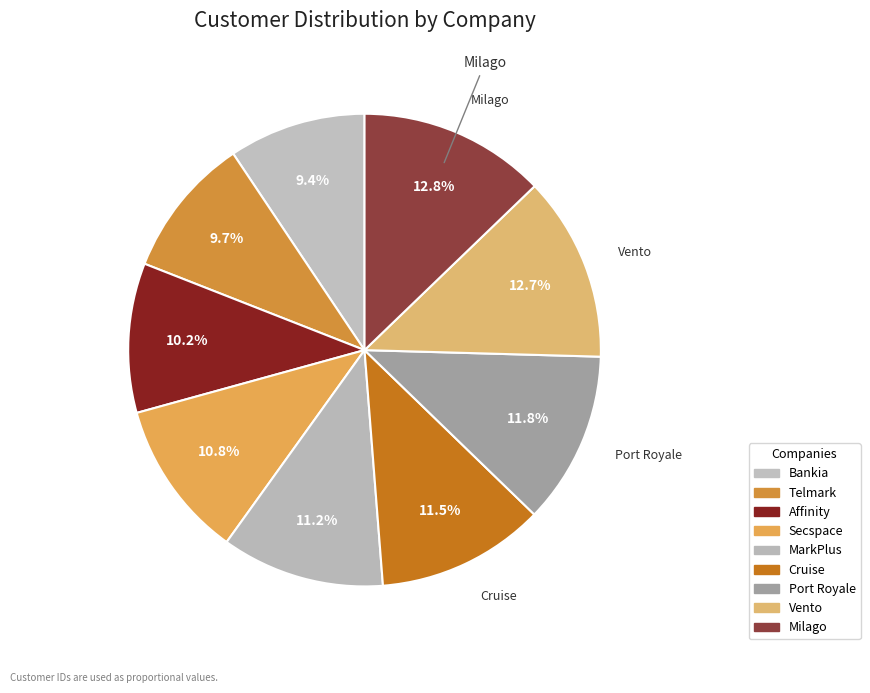

Rank the categories by value from lowest to highest.

Bankia, Telmark, Affinity, Secspace, MarkPlus, Cruise, Port Royale, Vento, Milago